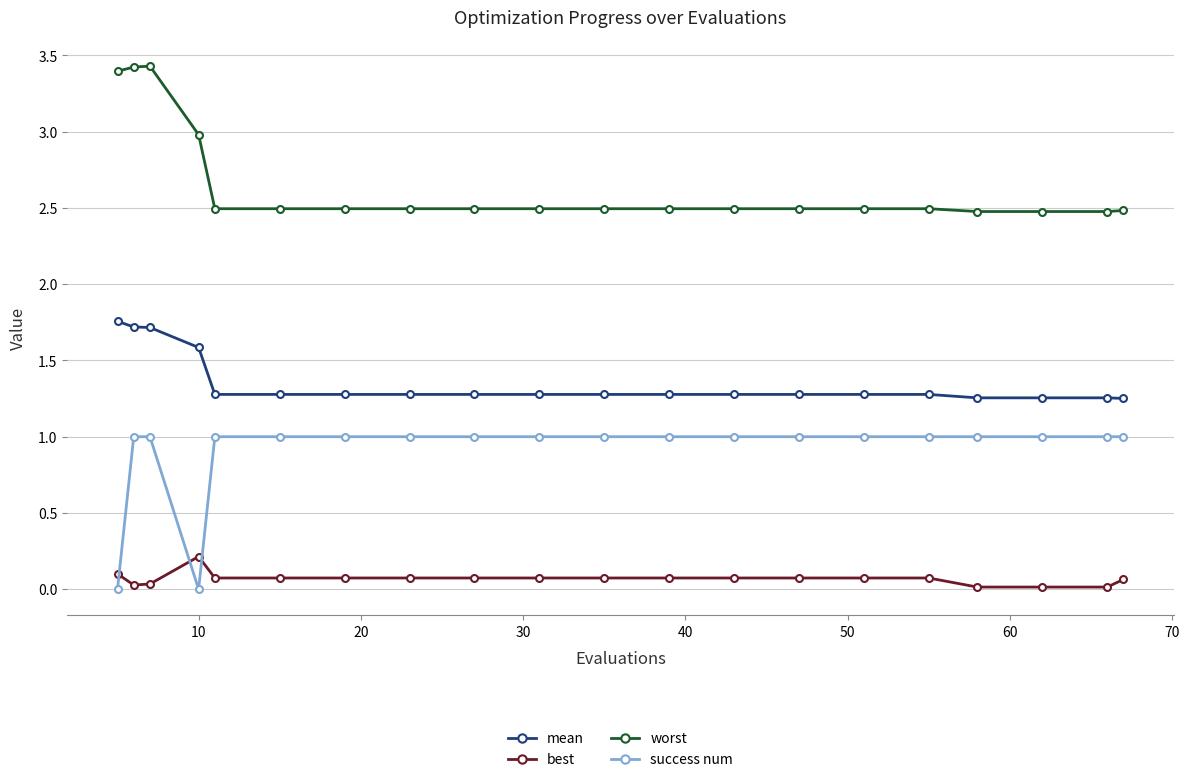

Does the chart have visible grid lines?

Yes